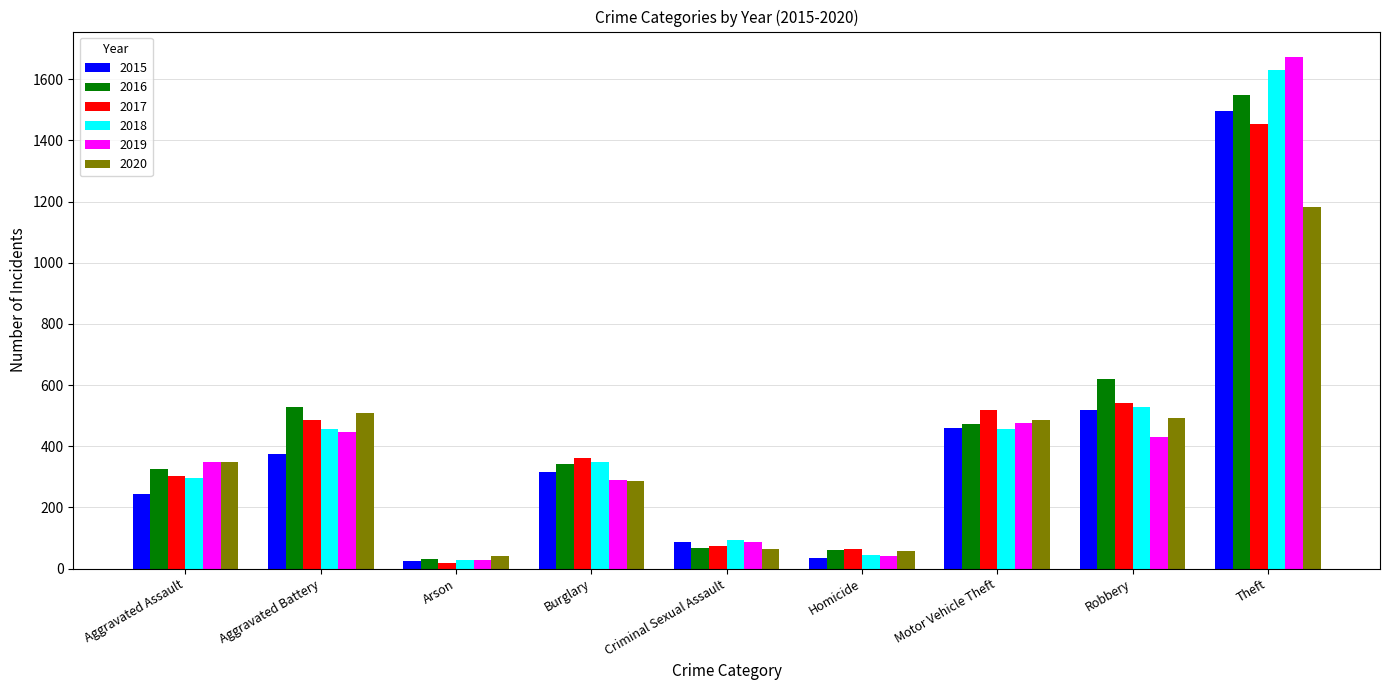

Is it true that 2015 equals 478 at Burglary?

False